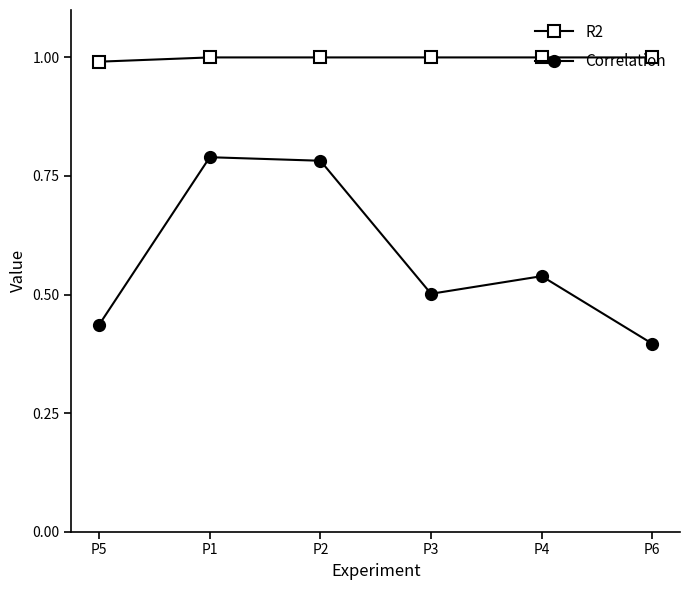

At which category does the chart reach its minimum across all series?

P6